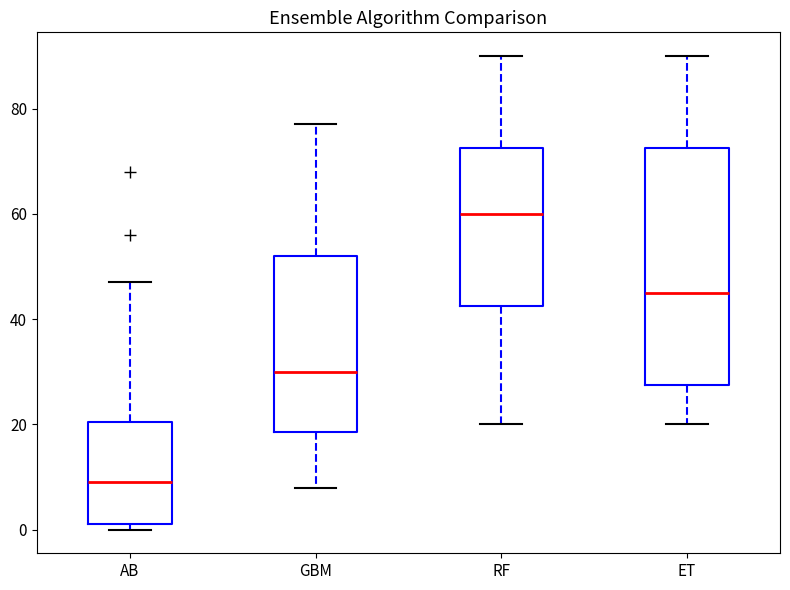

Reading left to right, transcribe this box plot: for each box, give where its median line is, the range the box spans, and where its two whiskers end, as read against the y-axis. The values are not printed on the chart, so give them approximately, as read against the axis.

AB: median 10, box 2 to 20, whiskers 0 to 48
GBM: median 30, box 18 to 52, whiskers 8 to 78
RF: median 60, box 42 to 72, whiskers 20 to 90
ET: median 46, box 28 to 72, whiskers 20 to 90